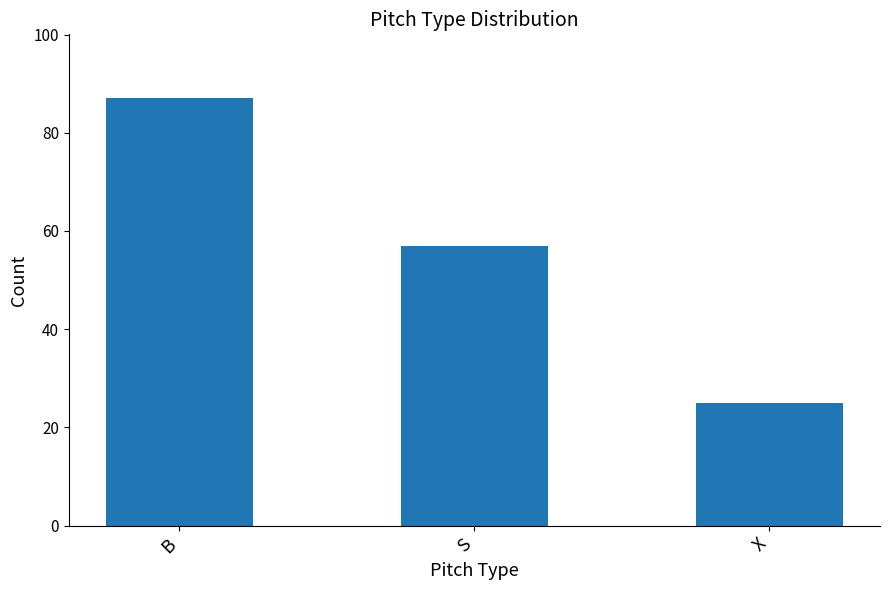

What is the sum of the values at S and B?

144